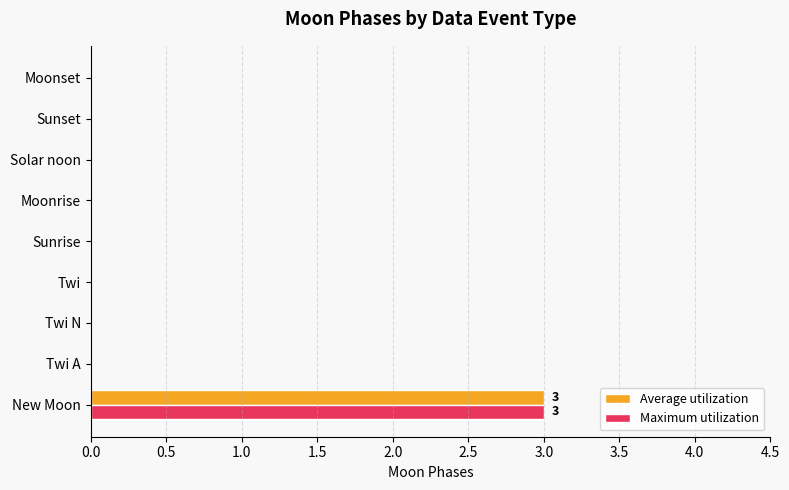

At which category is the sum across all series the highest?

New Moon